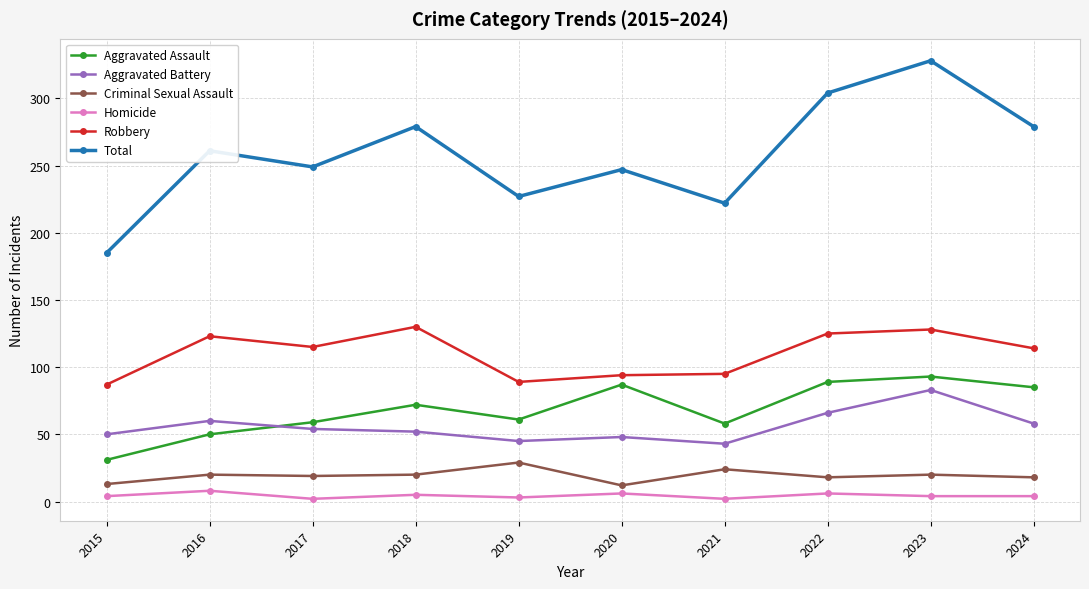

Which category has the lowest value in the Total series?

2015